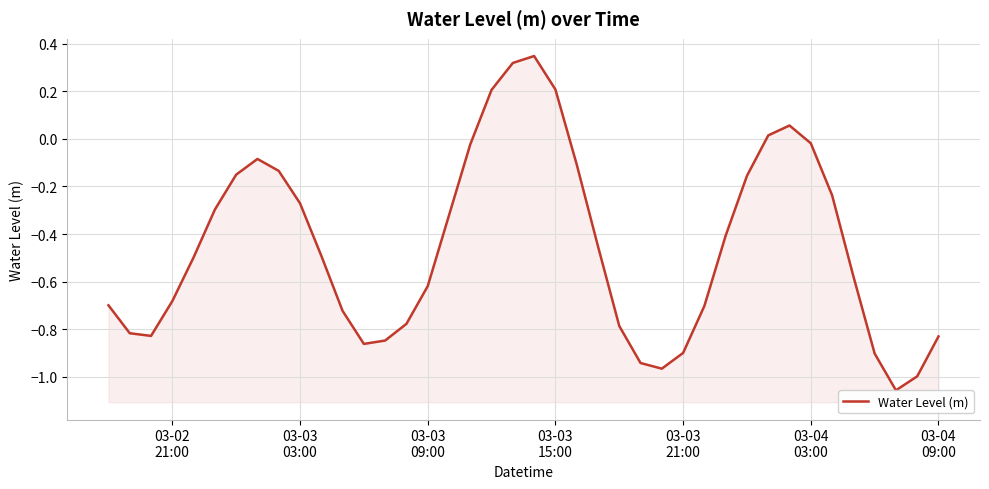

True or false: the data has more than 2 interior local peaks.

True